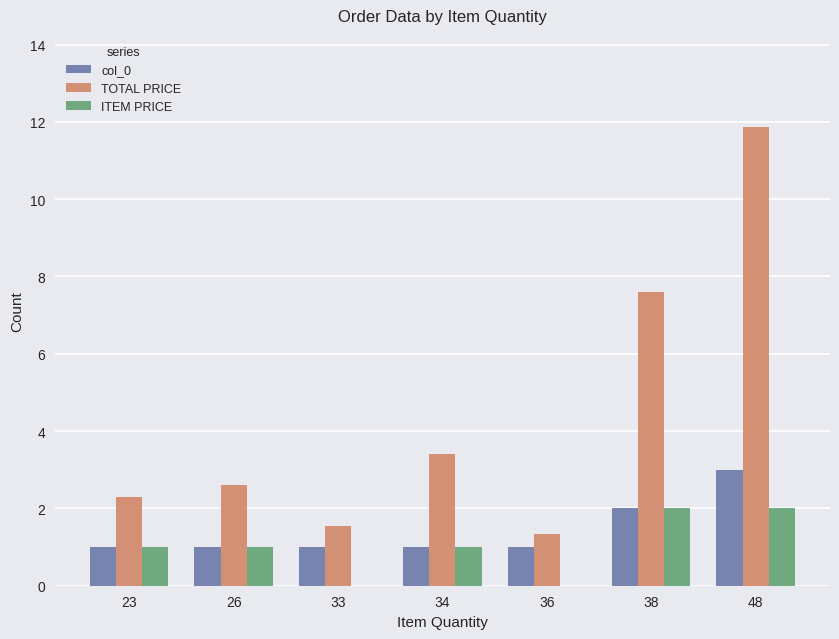

Is it true that TOTAL PRICE equals 1.0 at 33?

False